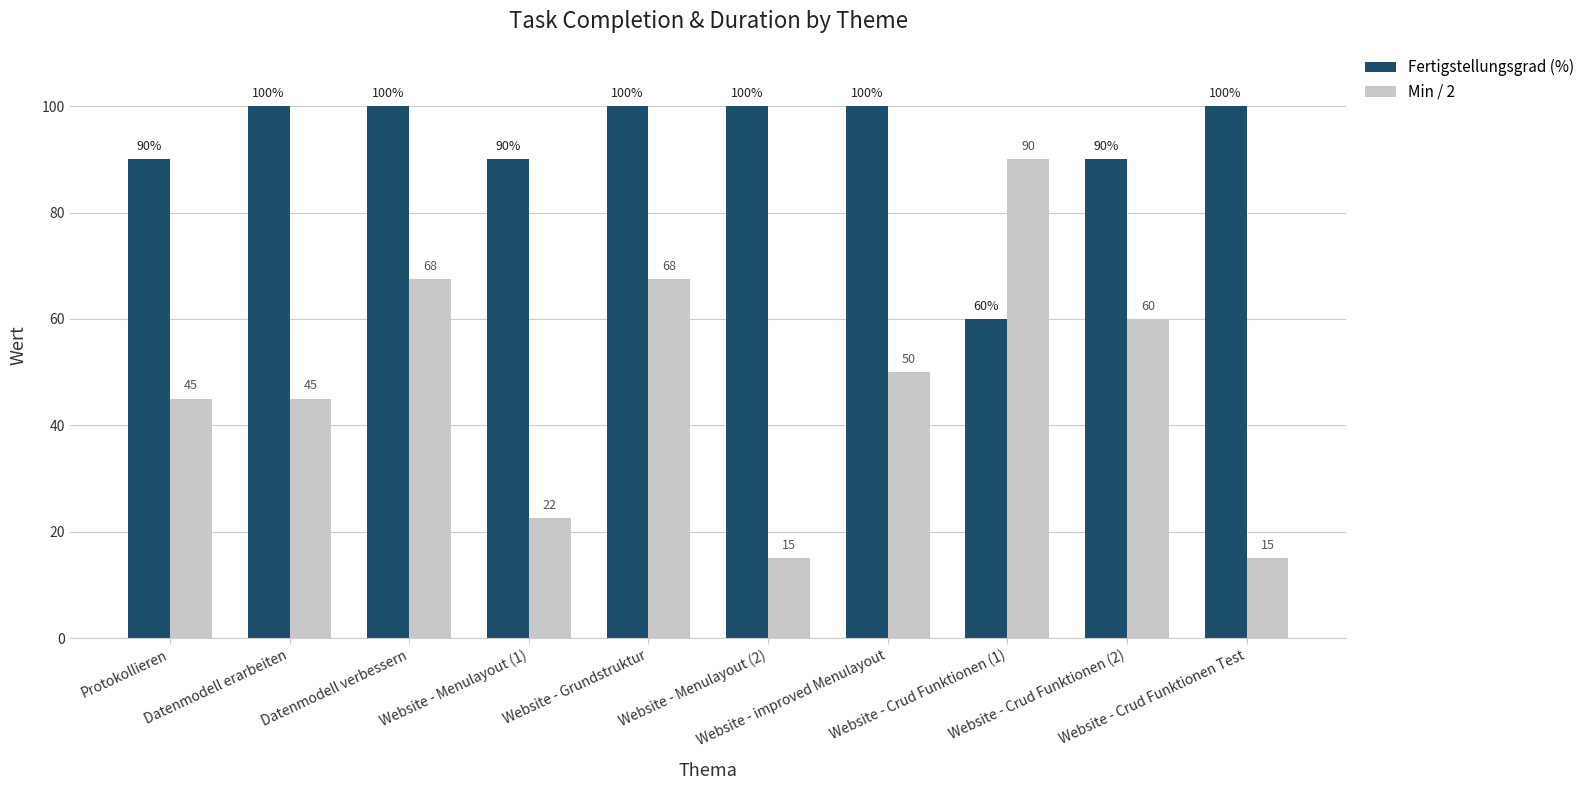

What position from the right is Website - Menulayout (1)?

7